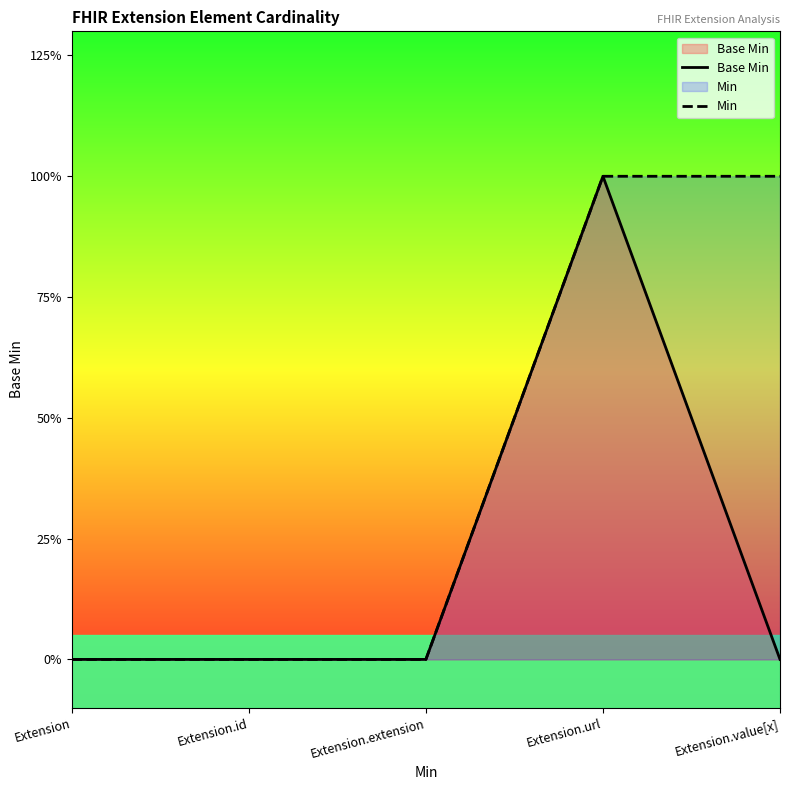

At which category does the chart reach its peak across all series?

Extension.url